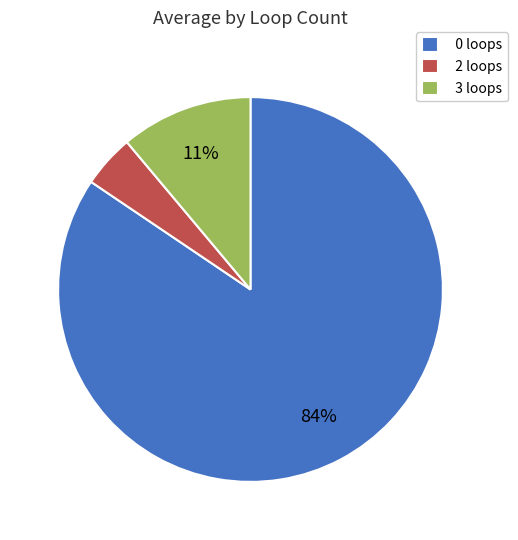

True or false: 3 loops accounts for 11% of the total.

True